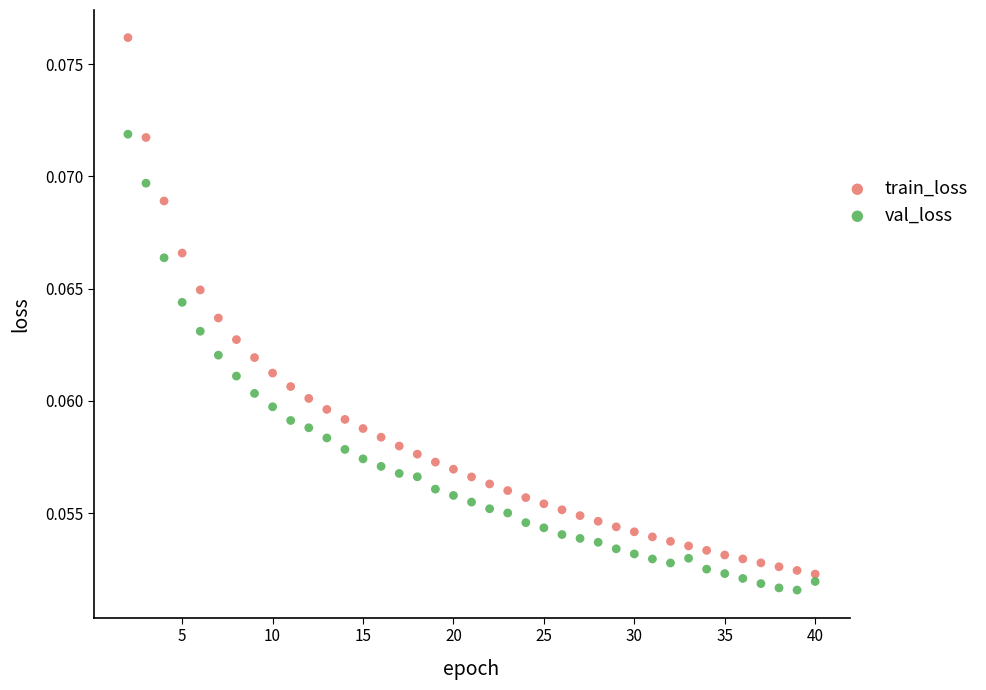

What are all the series names shown in the legend?

train_loss, val_loss